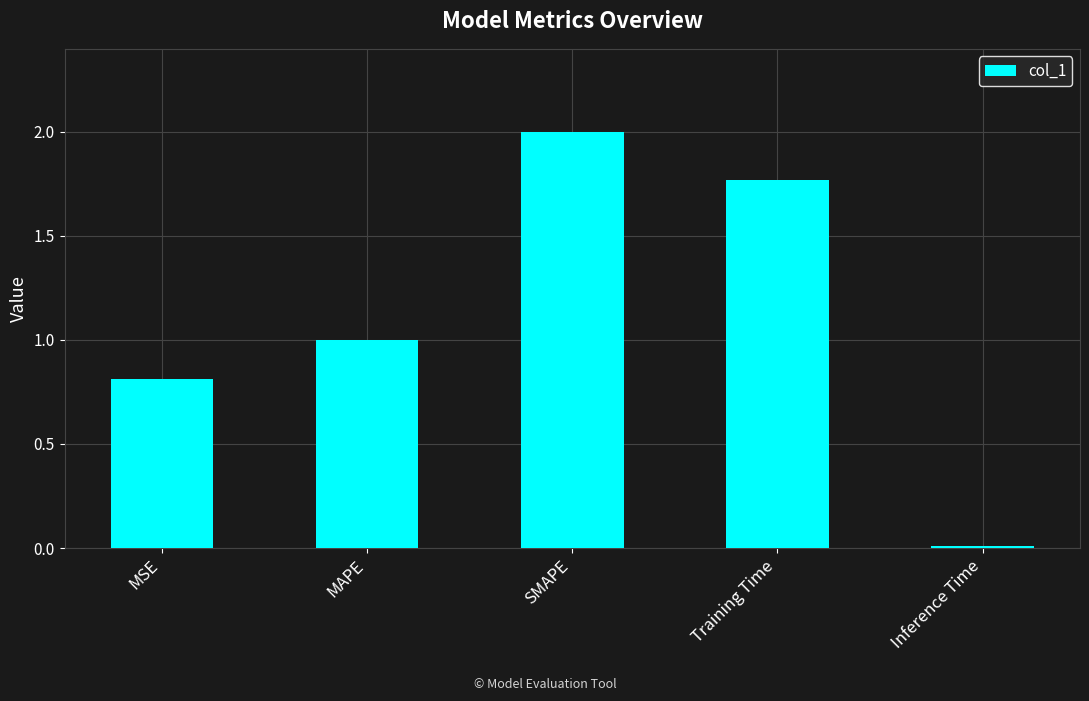

What is the average value?

1.1